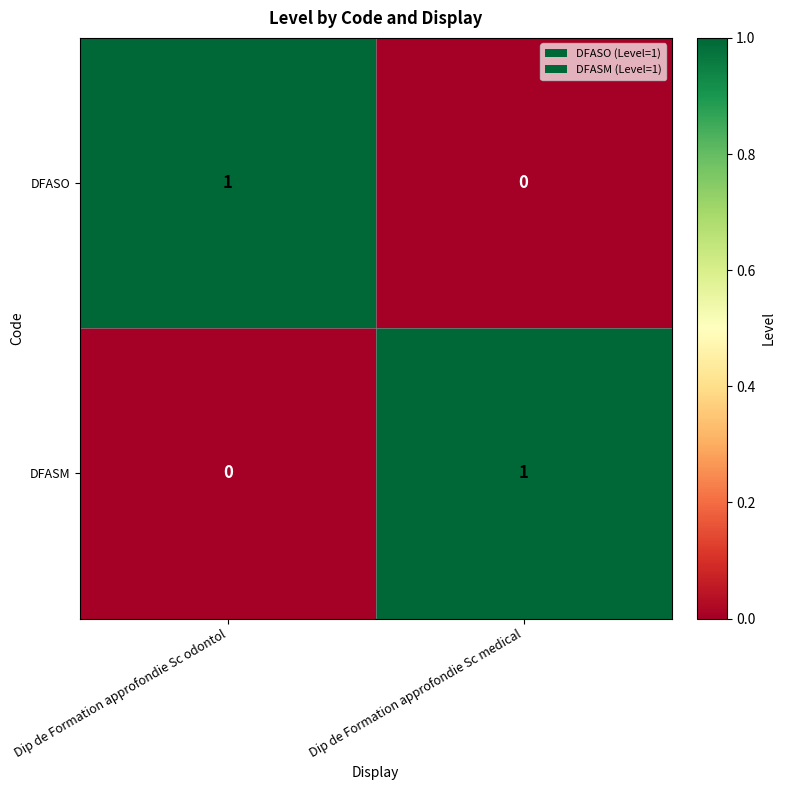

Reading left to right, what are all the values shown in this chart?

DFASO: 1	0
DFASM: 0	1